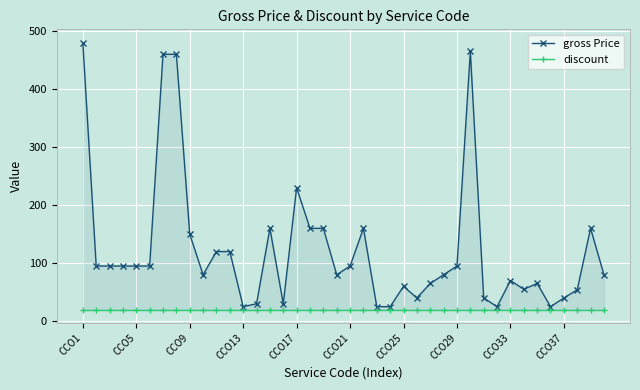

Which has a higher value, CCO1 or CCO29?

CCO1